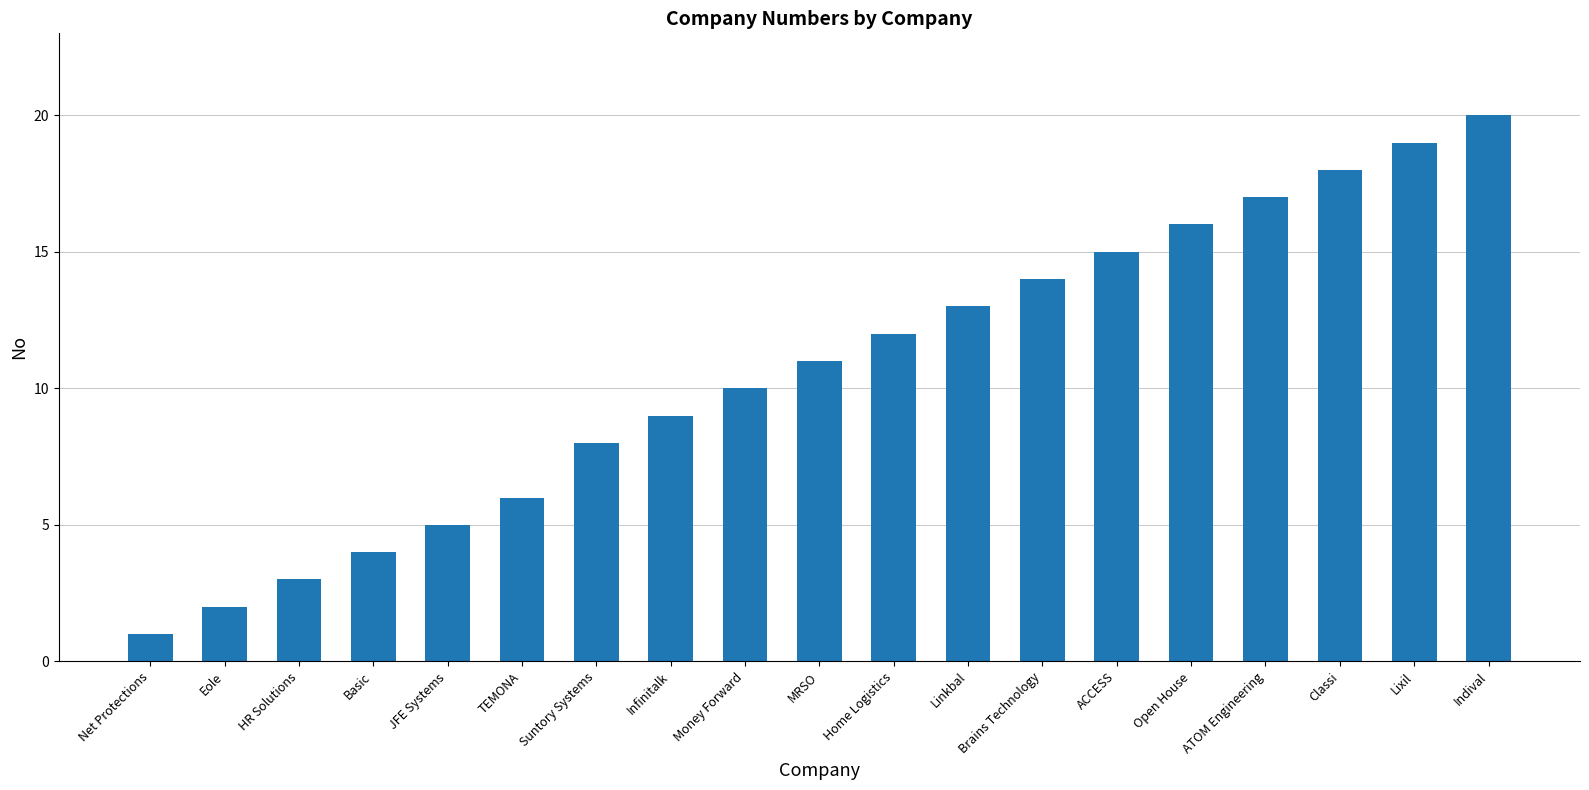

What is the difference between the maximum and second lowest values?

18